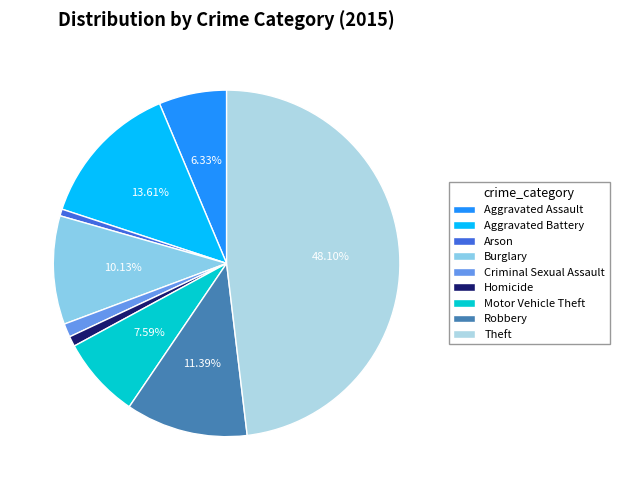

Rank the categories by value from highest to lowest.

Theft, Aggravated Battery, Robbery, Burglary, Motor Vehicle Theft, Aggravated Assault, Criminal Sexual Assault, Homicide, Arson